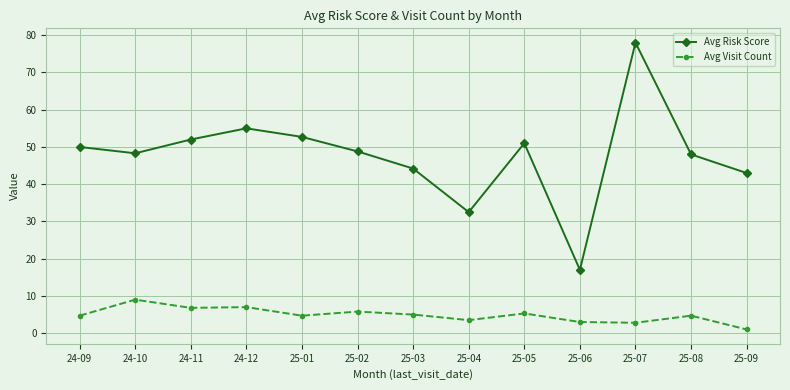

The Avg Risk Score series shows 52.7 at 25-01. True or false?

True